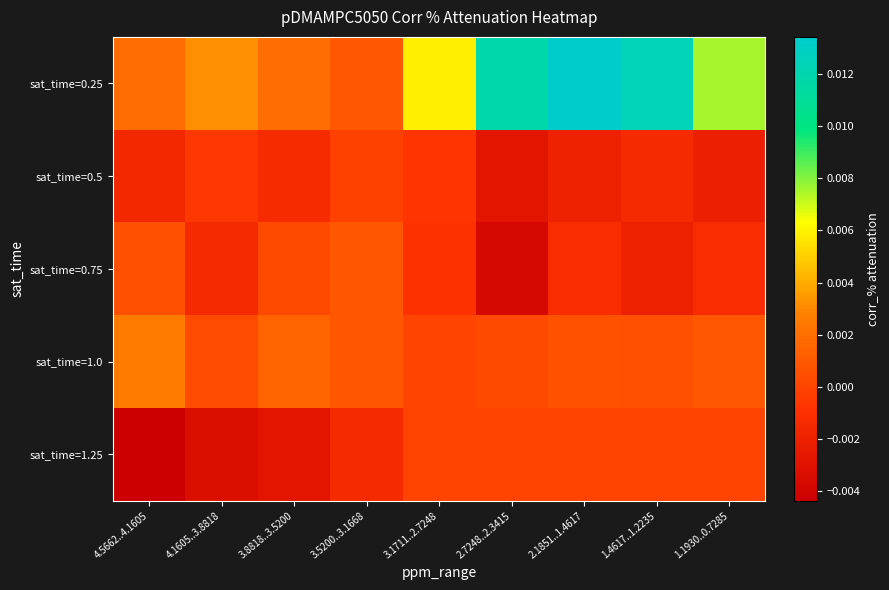

Which series has the largest range (max minus min)?

sat_time=0.25